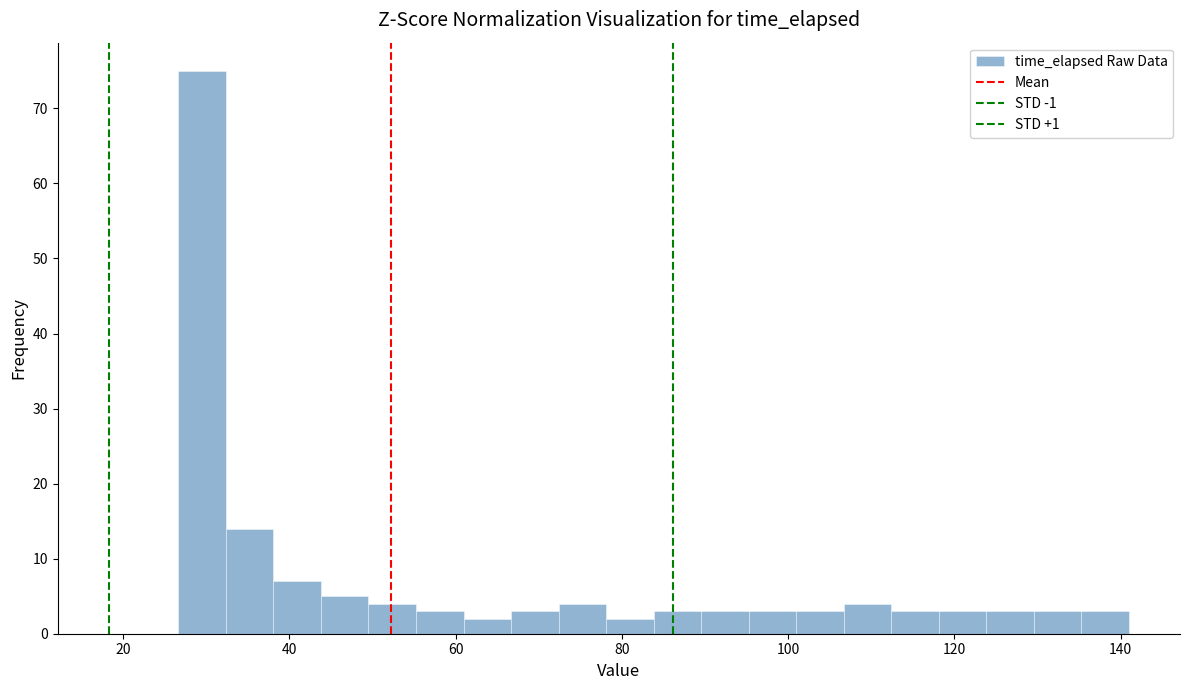

Read against the x-axis, roughly where is the centre of the tallest bar?

30